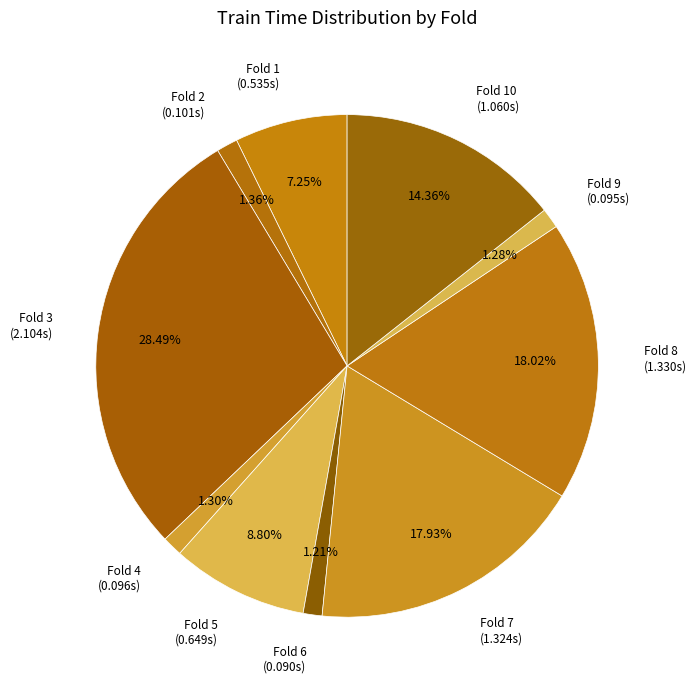

How many segments does this pie chart have?

10